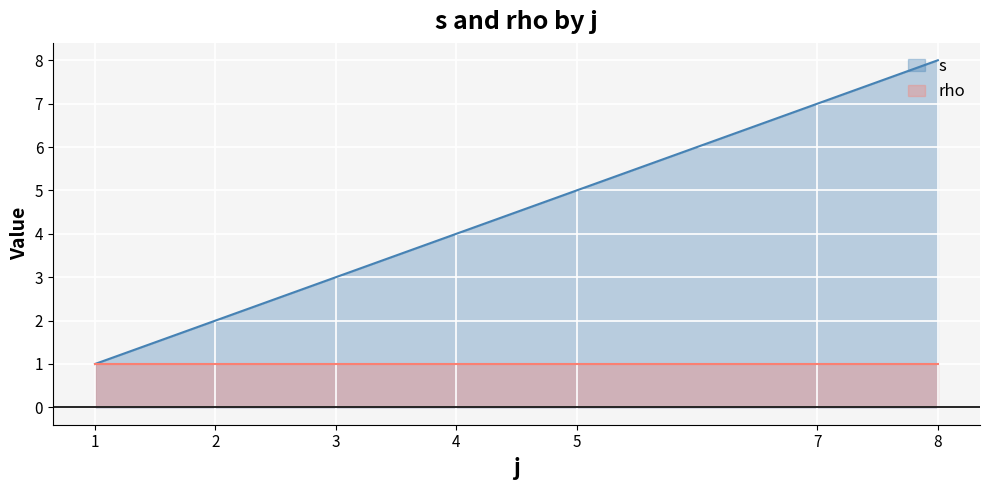

What is the sum of all s values?

30